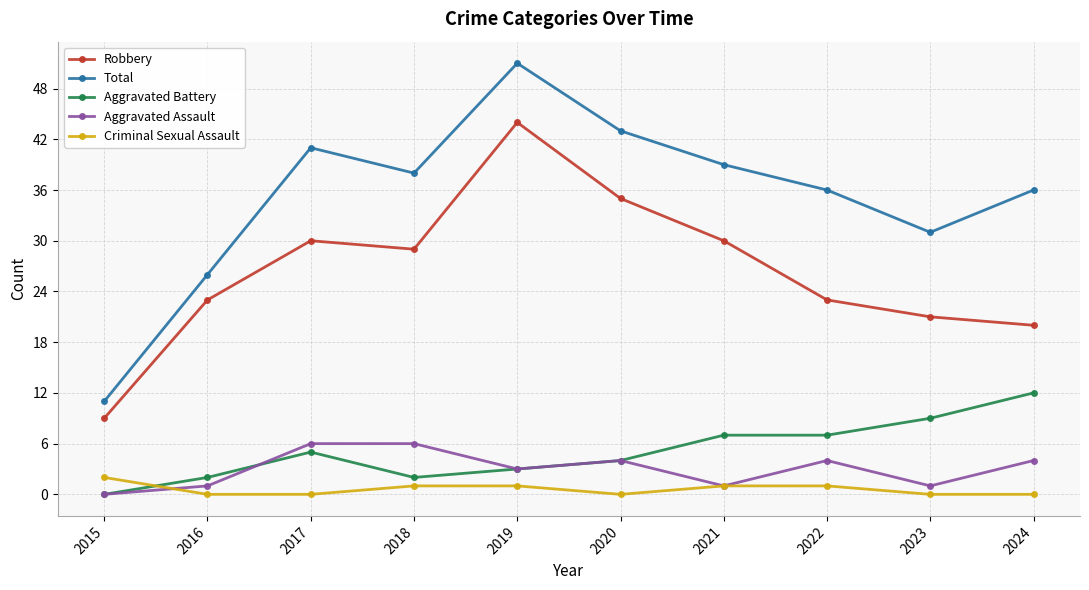

At which category is the sum across all series the highest?

2019